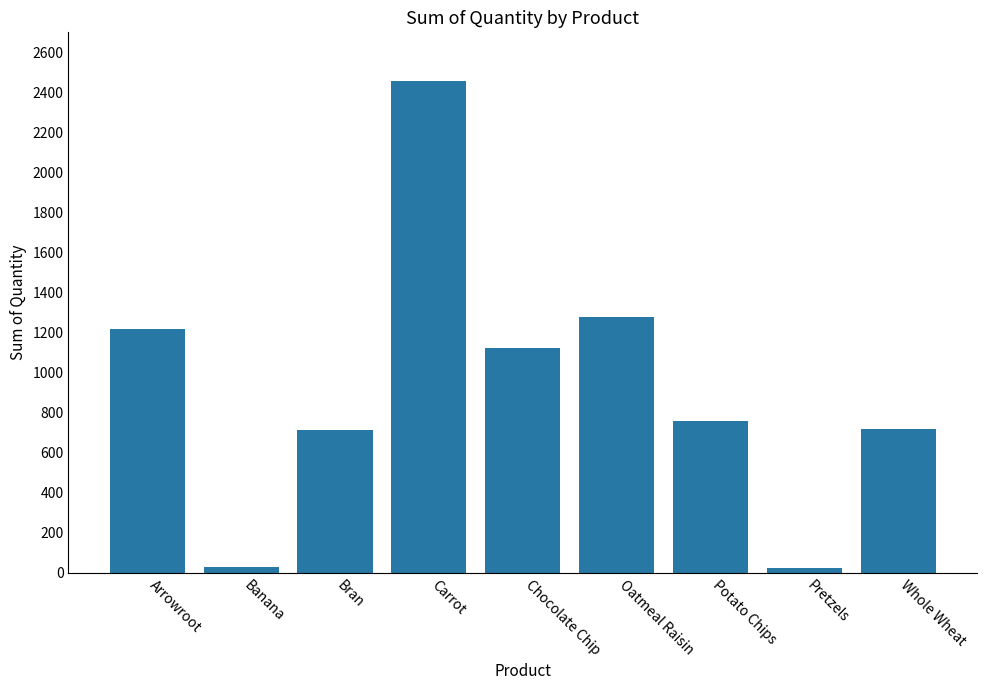

True or false: the data shows 1931 at Chocolate Chip.

False